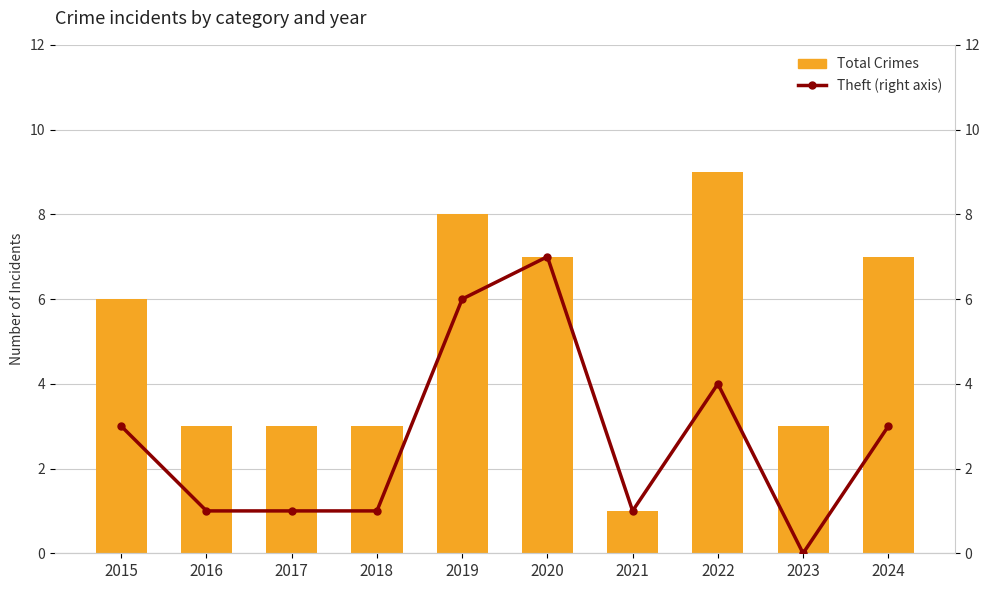

Reading right to left, what are all the values shown in this chart?

Total Crimes: 7	3	9	1	7	8	3	3	3	6
Theft (right axis): 3	0	4	1	7	6	1	1	1	3